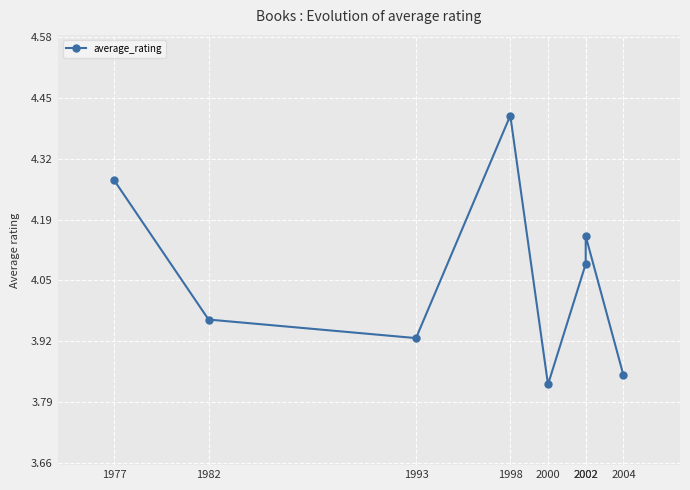

Which label corresponds to the smallest value in the chart?

2000